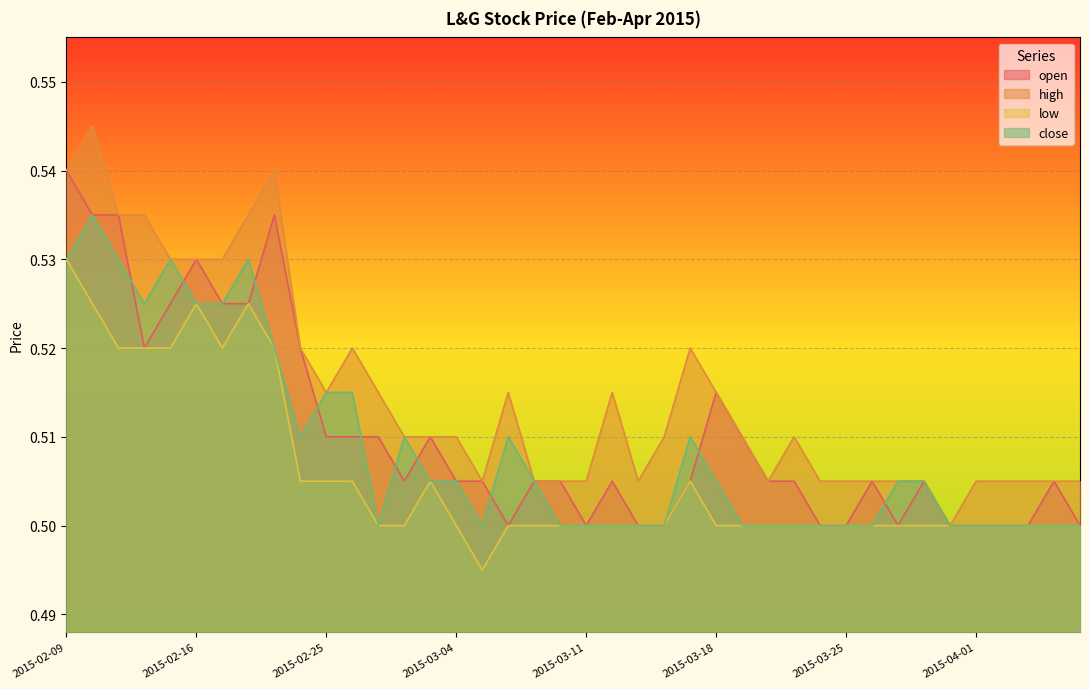

Which label corresponds to the smallest value in the chart?

2015-03-05